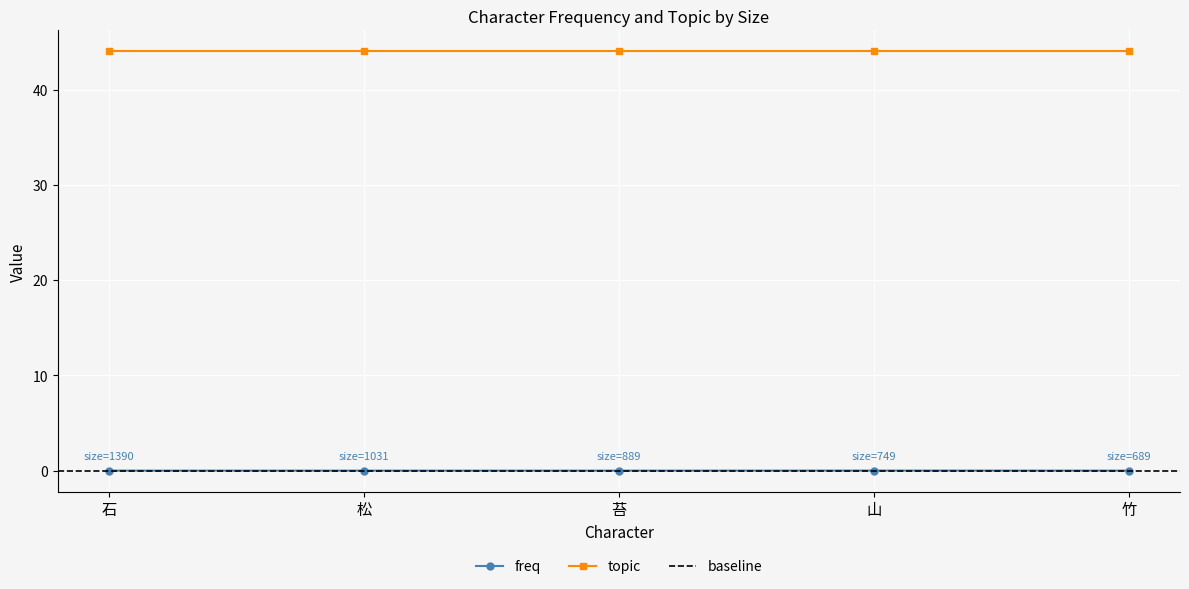

Rank the categories by value from lowest to highest.

苔, 竹, 松, 石, 山